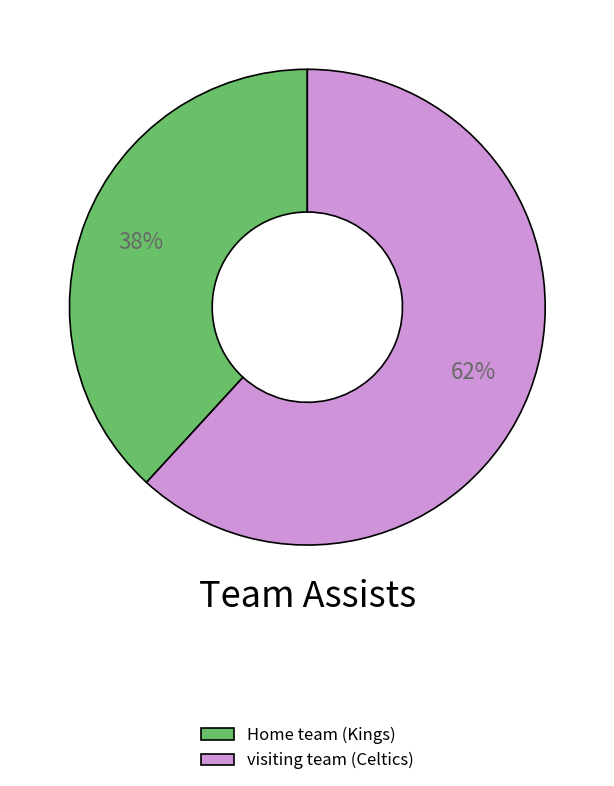

Is there a majority slice in this chart?

Yes